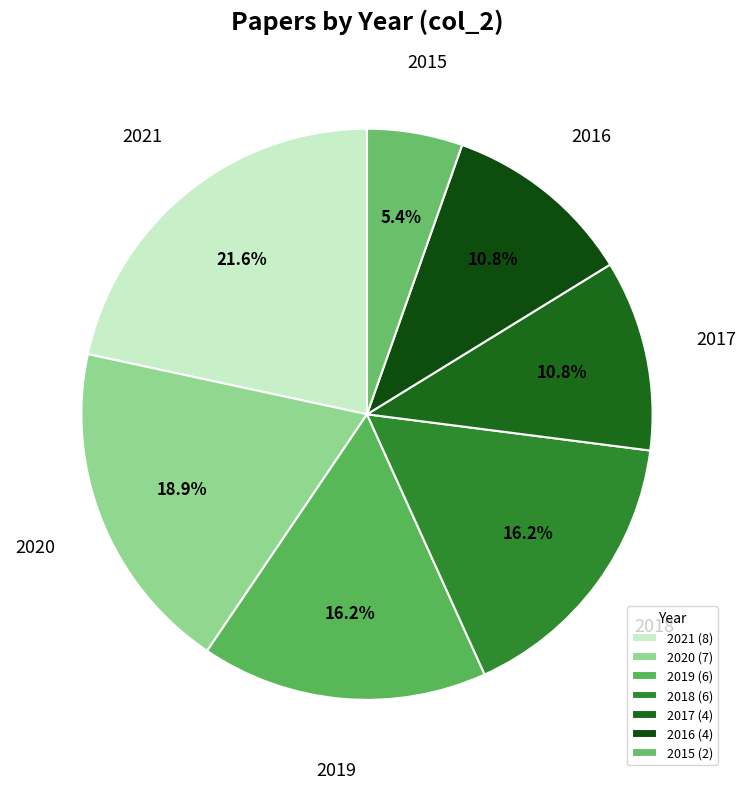

Count the number of slices in the pie.

7